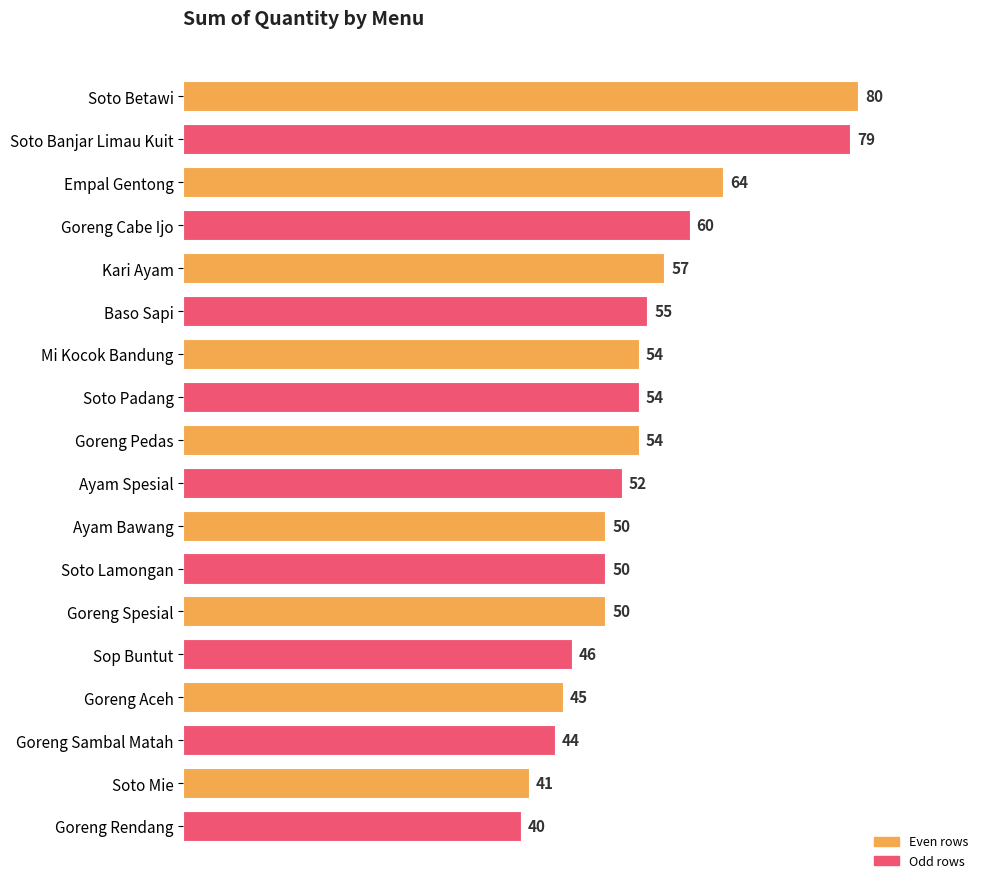

Approximately how many times larger is the value at Goreng Aceh compared to Kari Ayam?

0.8